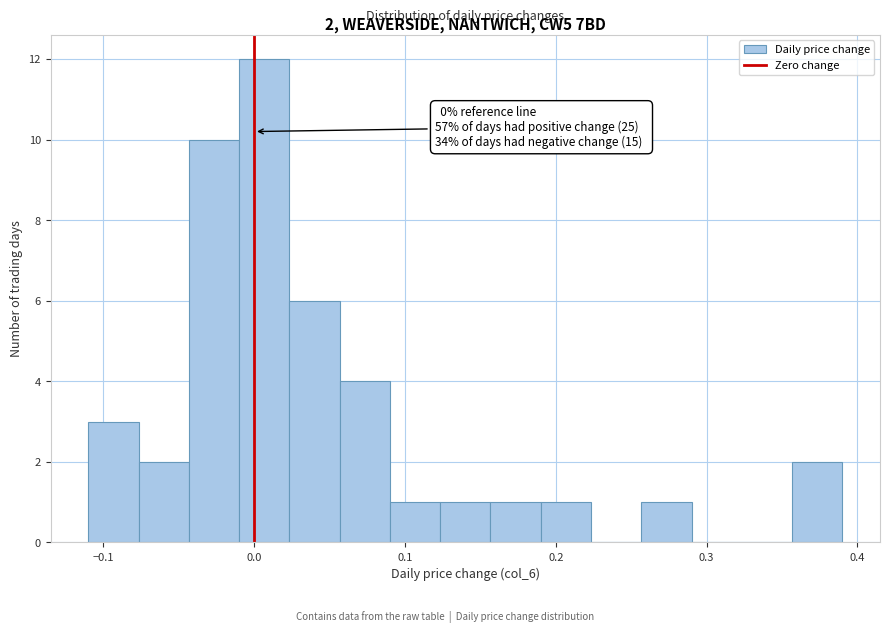

Read against the x-axis, roughly where is the centre of the tallest bar?

0.01